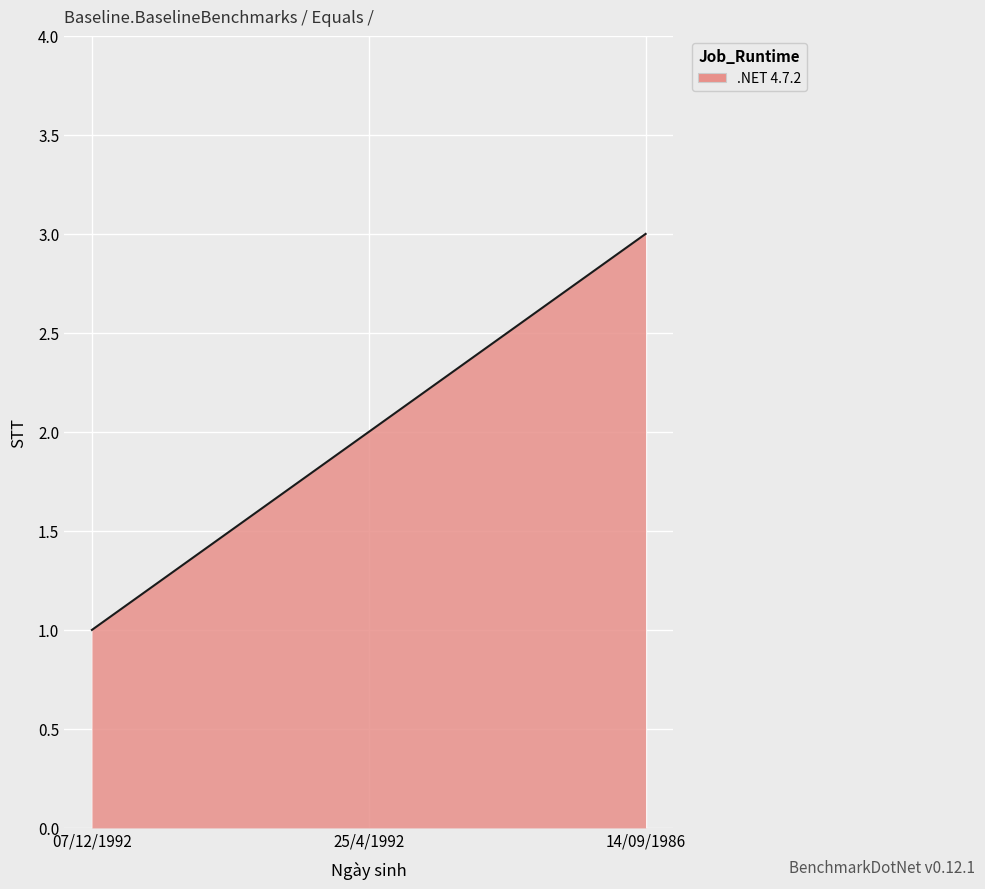

What is the change in value from 07/12/1992 to 25/4/1992?

+1